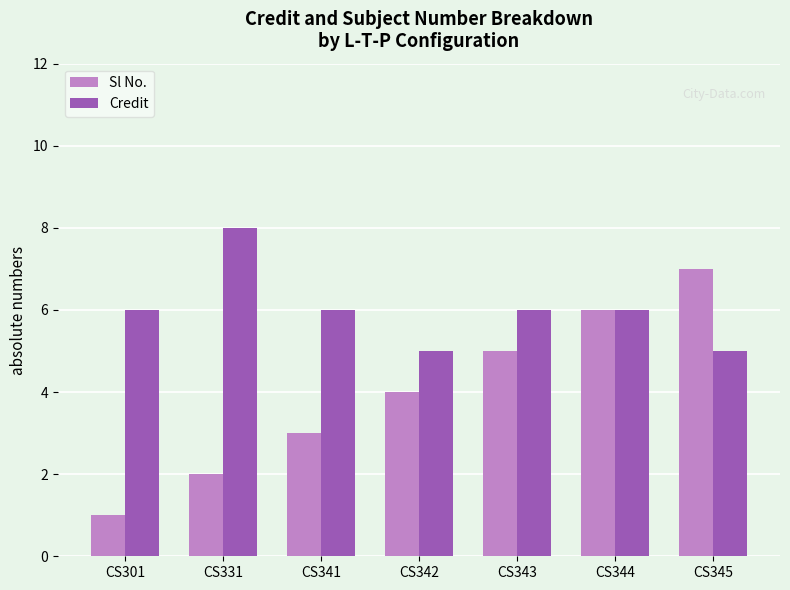

What are all the series names shown in the legend?

Sl No., Credit